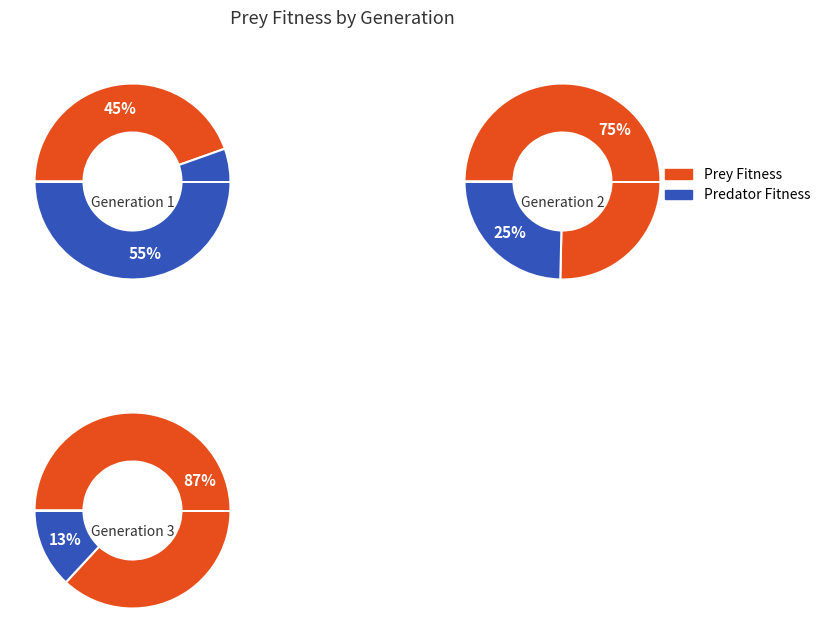

Does 2 account for over 50% of the chart?

No